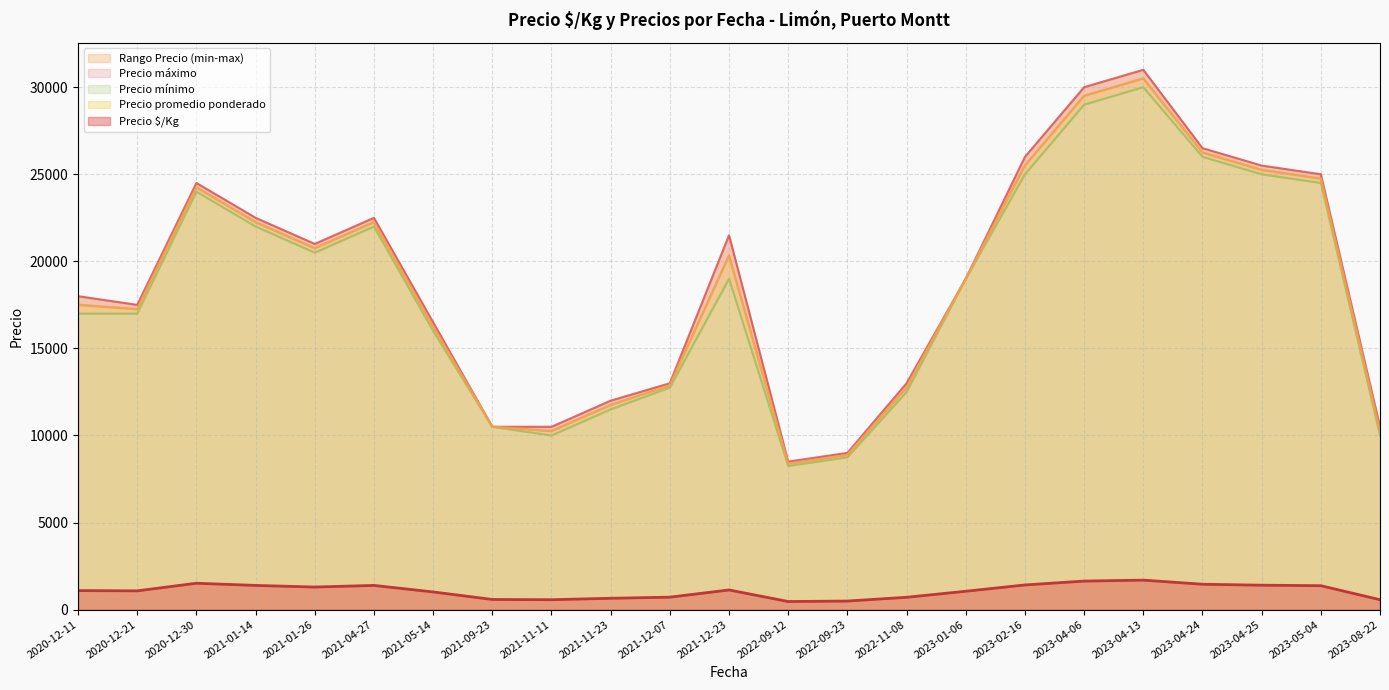

Which label corresponds to the smallest value in the chart?

2022-09-12